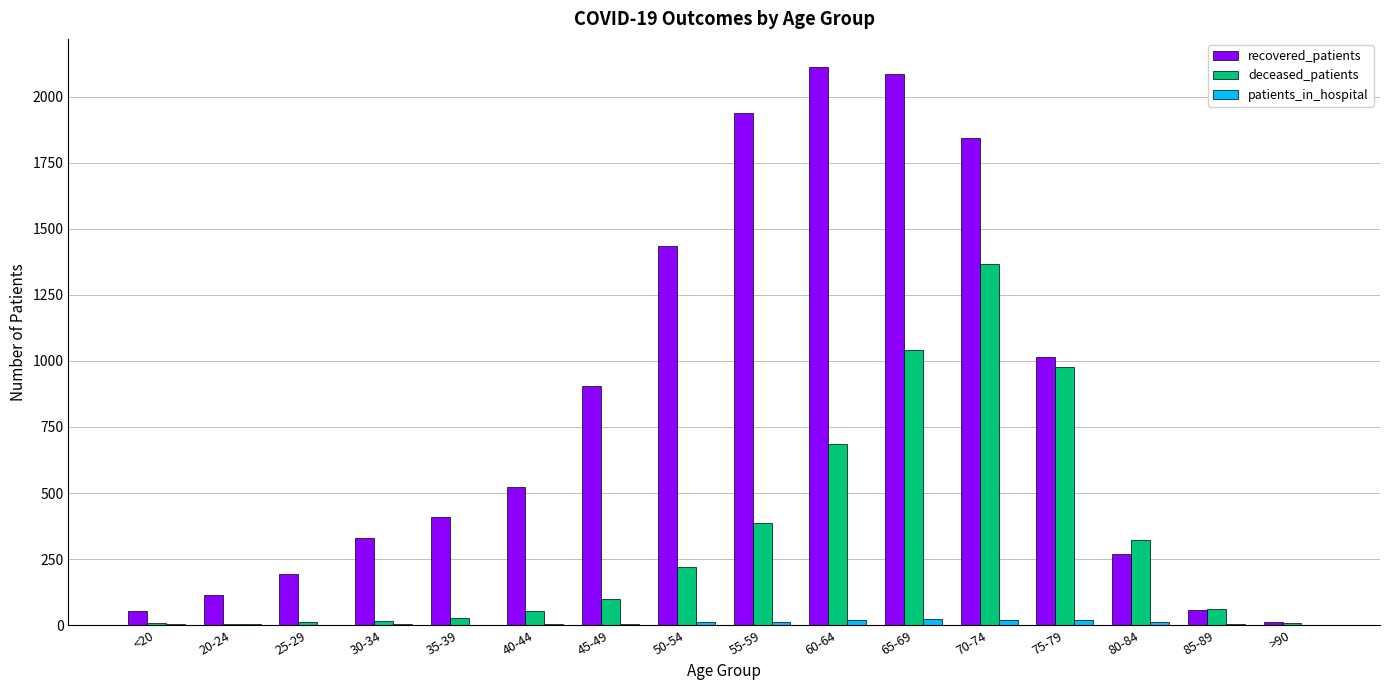

Where is recovered_patients nearest to the value 1063?

75-79